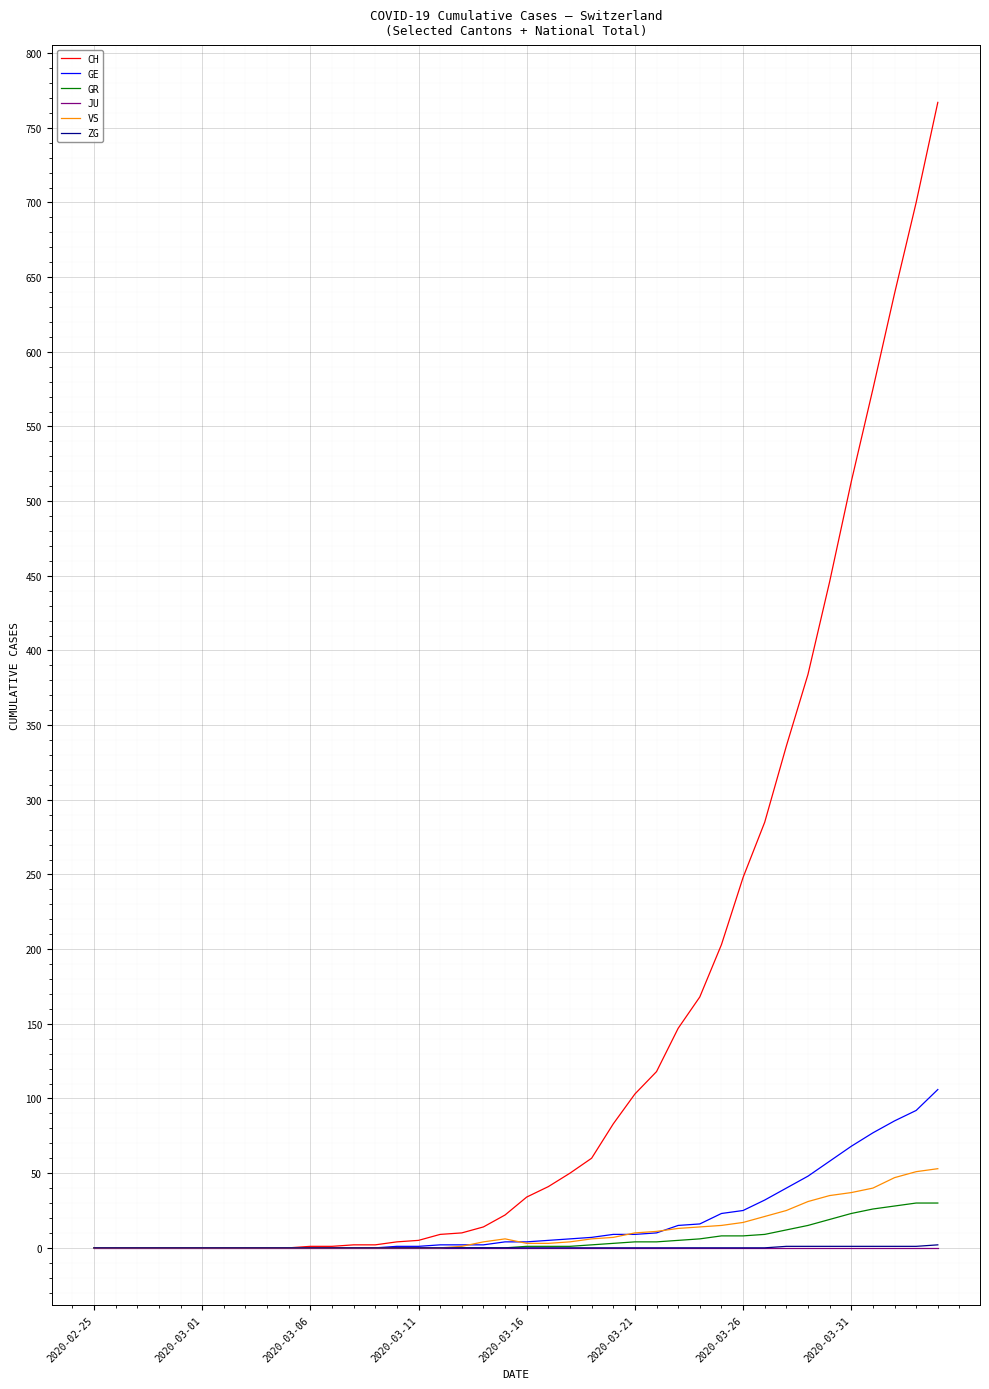

What is the maximum value for CH?

767